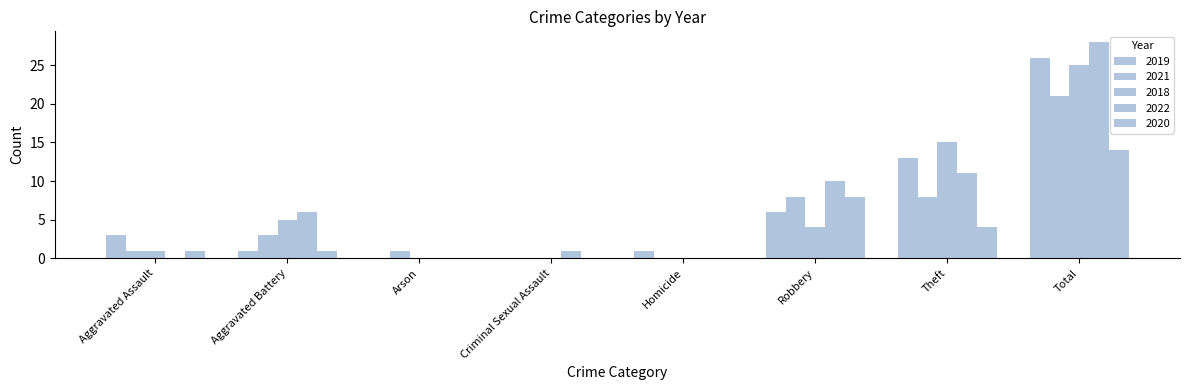

How many categories are shown in the chart?

8